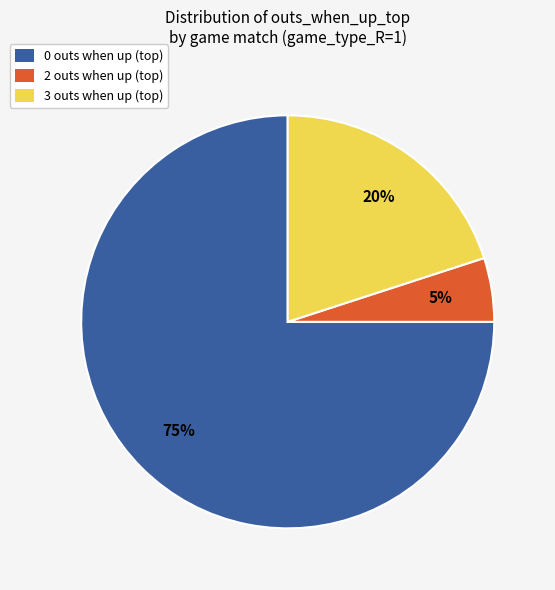

Which category has the smallest portion of the pie?

2 outs when up (top)